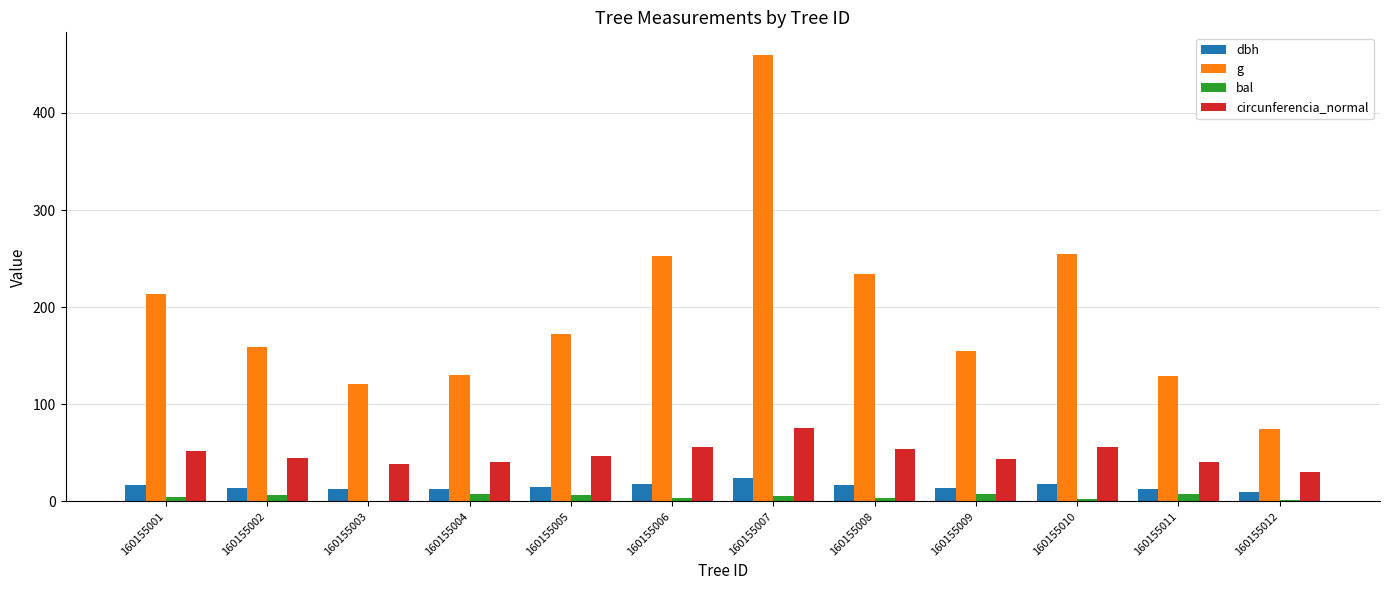

What is the sum of all dbh values?

184.9